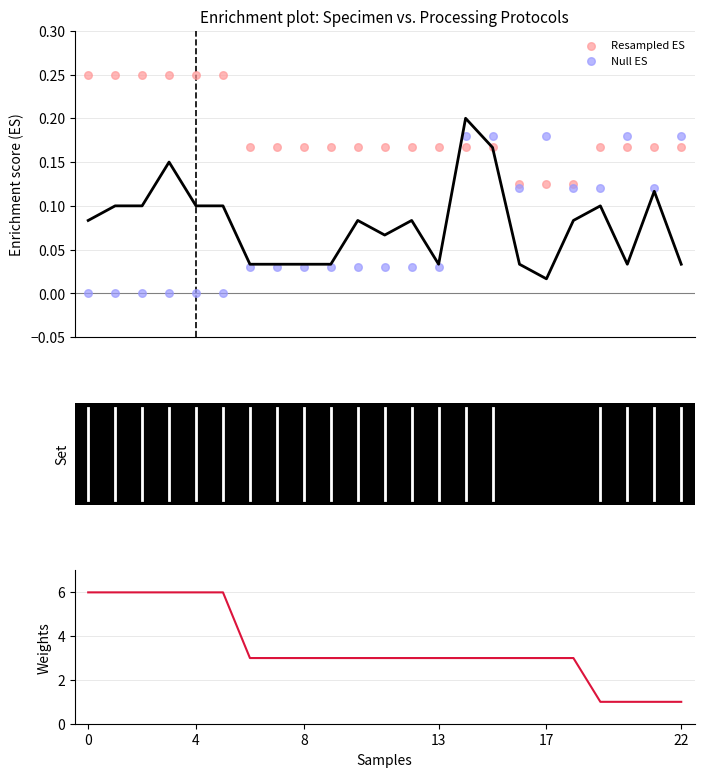

Which series has the largest total across all categories?

substitution protocol